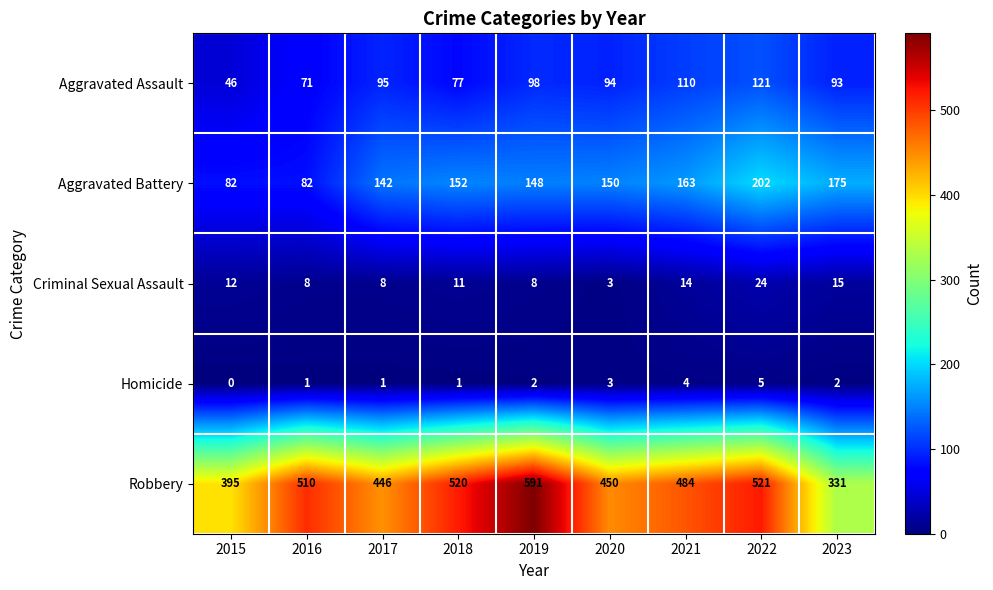

At which label does Aggravated Battery first exceed 150?

2018